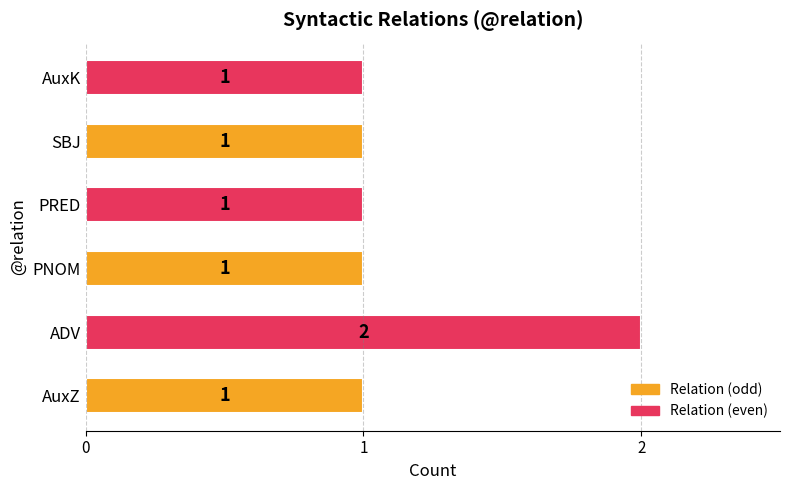

The chart shows a value of 2 at ADV. True or false?

True